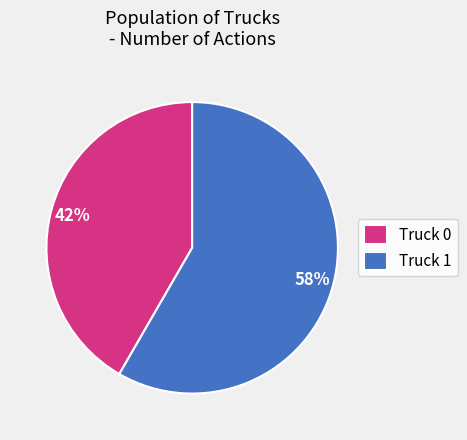

Rank the categories by value from lowest to highest.

Truck 0, Truck 1